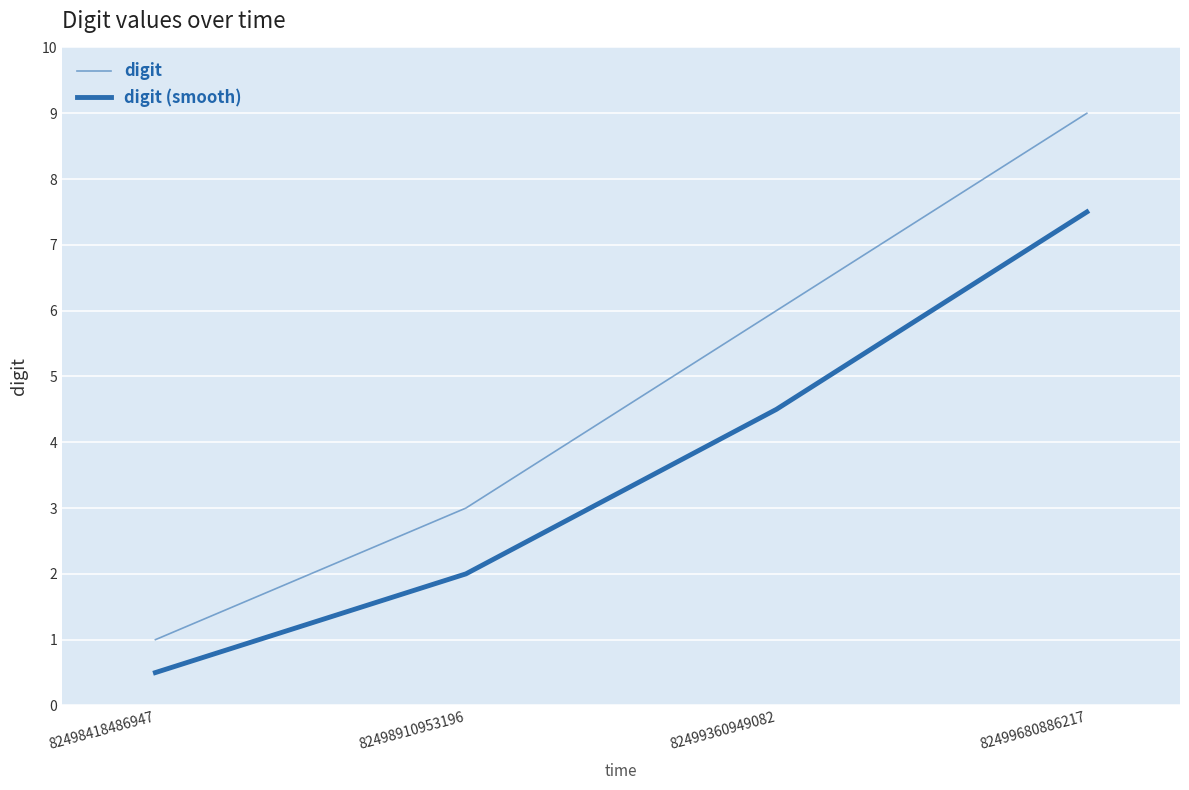

Reading right to left, transcribe all the data shown in this chart.

digit: 82499680886217=9.0	82499360949082=6.0	82498910953196=3.0	82498418486947=1.0
digit (smooth): 82499680886217=7.5	82499360949082=4.5	82498910953196=2.0	82498418486947=0.5